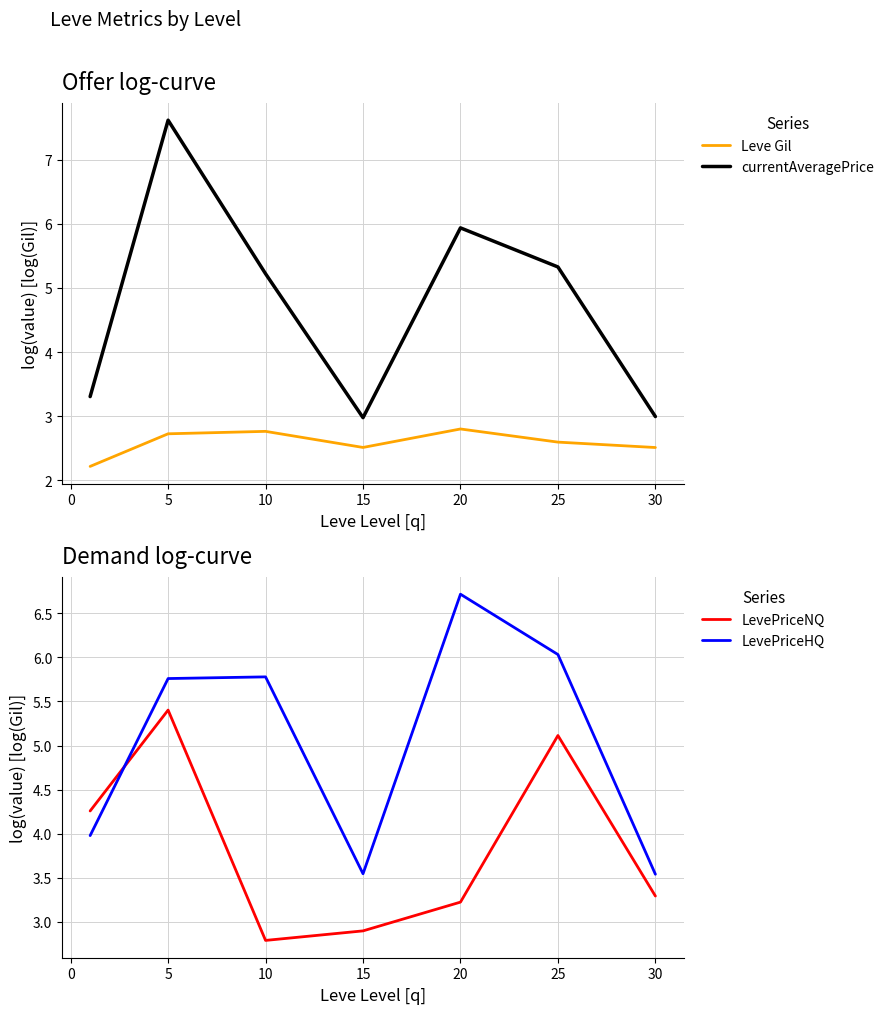

The value of Leve Gil at 20 is 2.8. True or false?

True